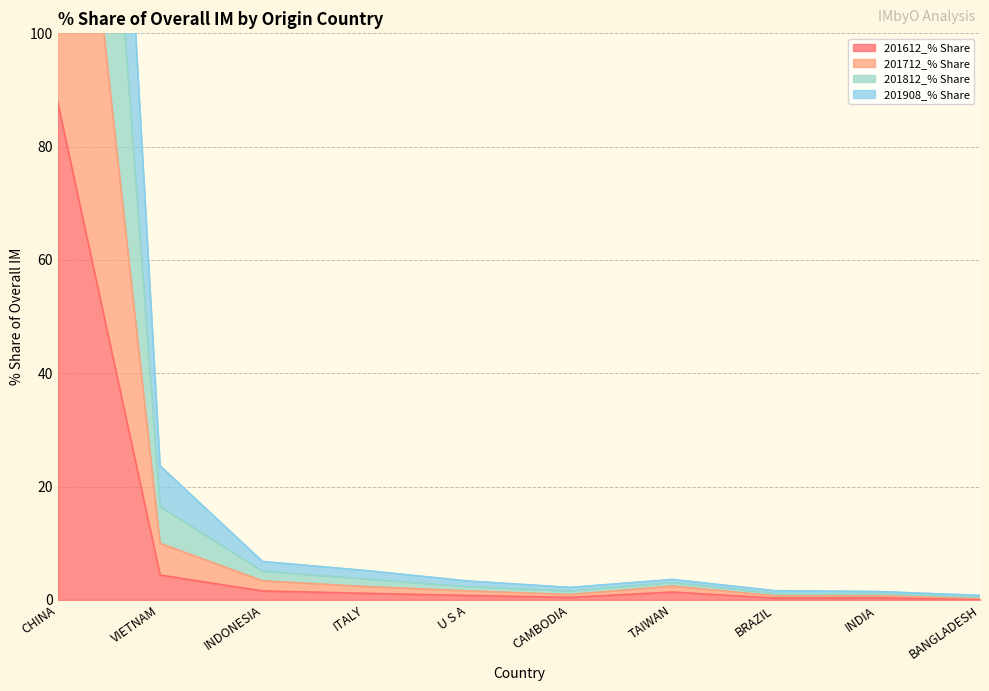

What is the lowest value of the 201612_% Share series?

0.1